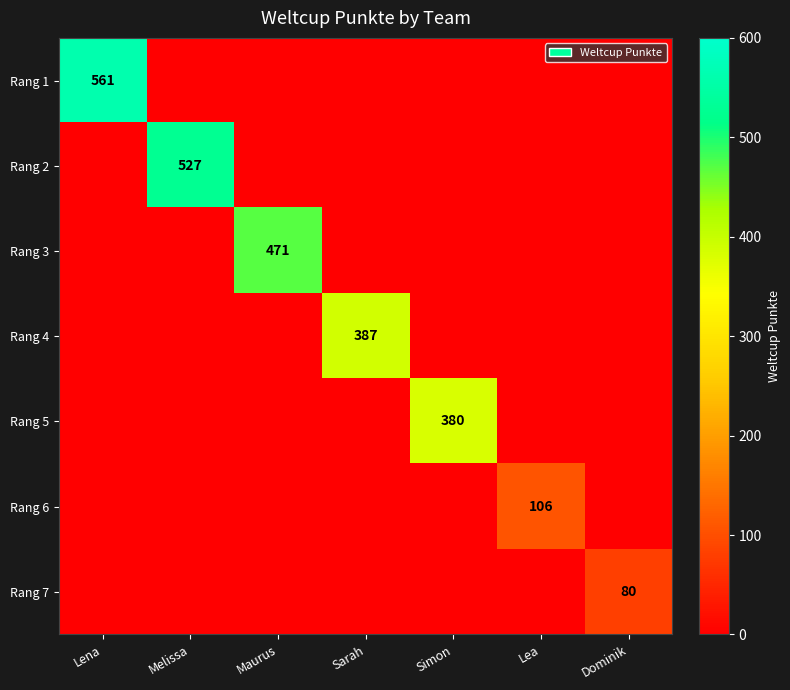

True or false: Rang 7 has a value of 107 at Dominik.

False